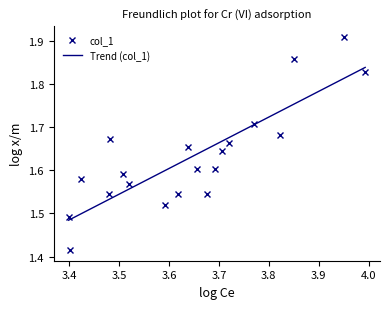

Count the values in the range 1 to 2.

20